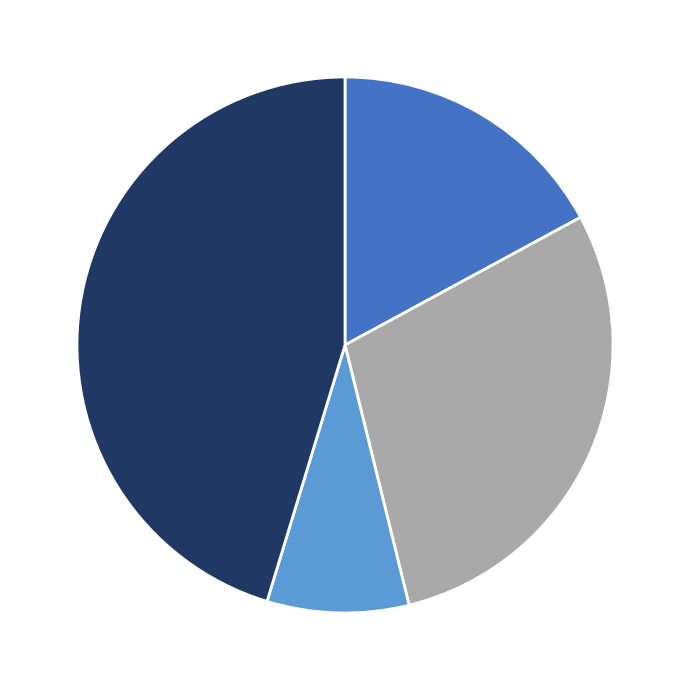

Does any single category account for the majority?

No